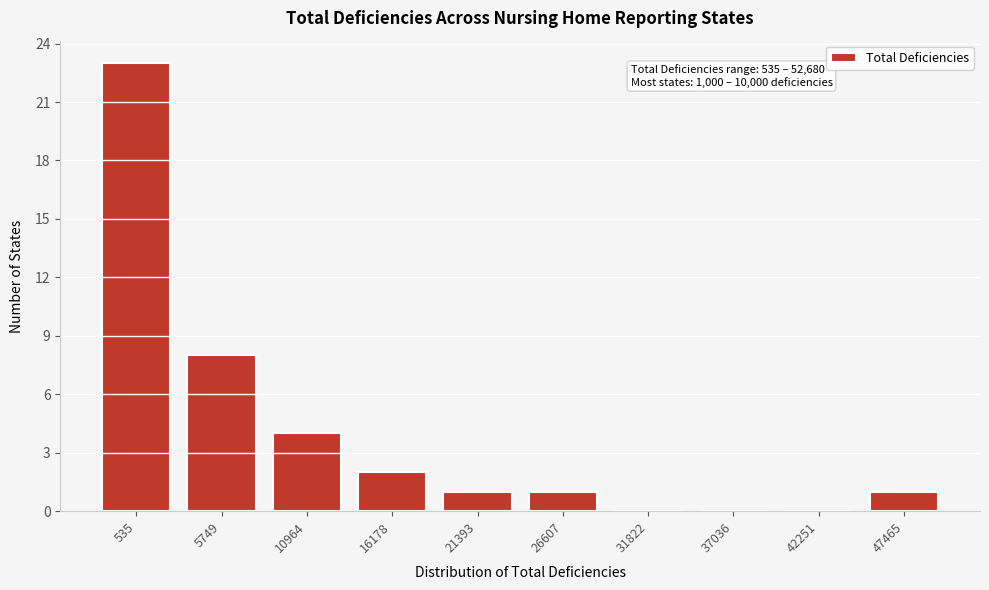

Reading left to right, what are all the values shown in this chart?

535=23	5749=8	10964=4	16178=2	21393=1	26607=1	31822=0	37036=0	42251=0	47465=1